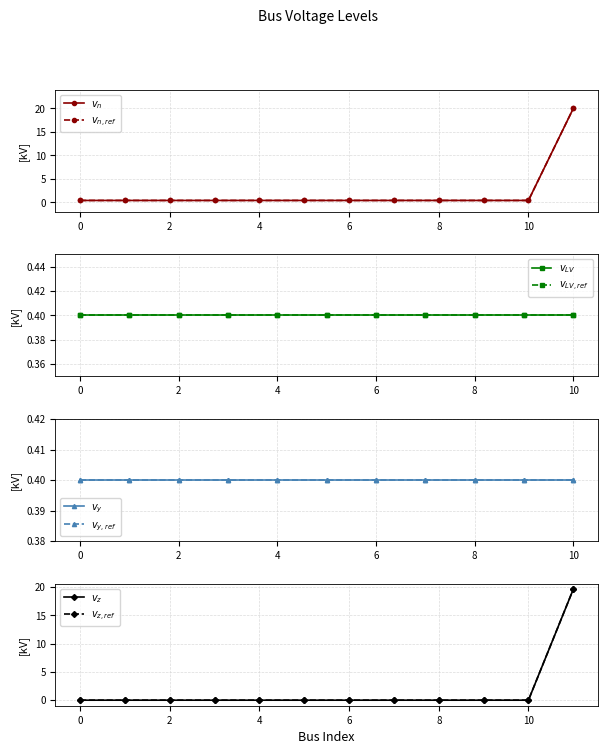

What is the difference between the maximum and minimum values in the vn_kv series?

19.6